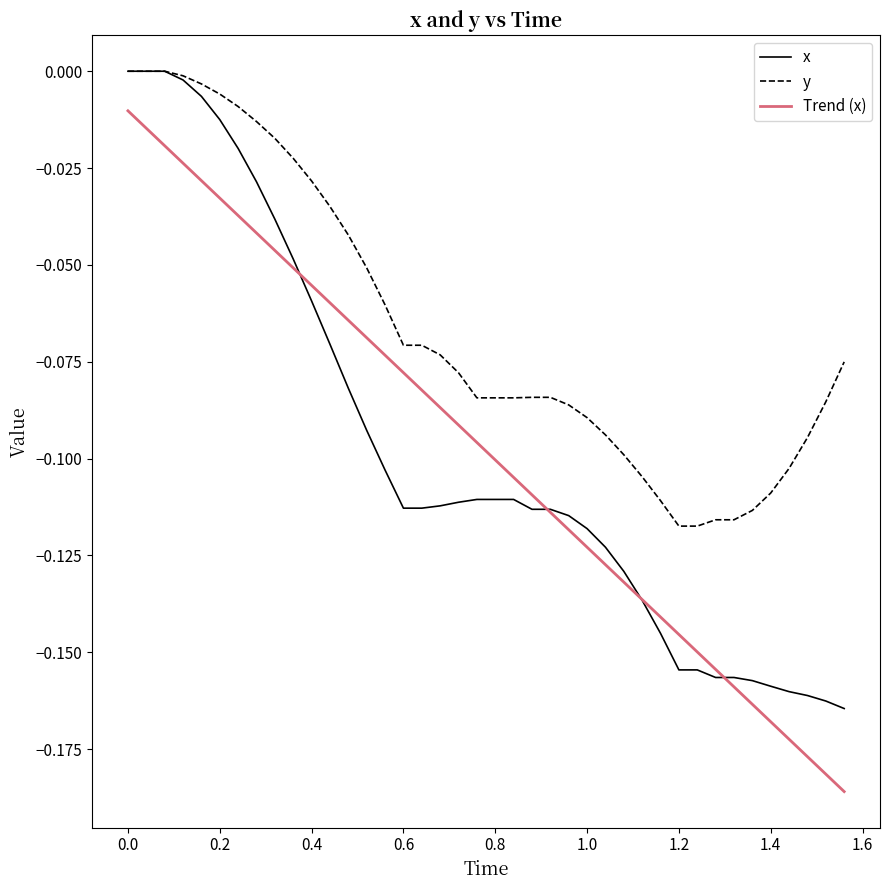

Is this an area chart (filled region under the line)?

No